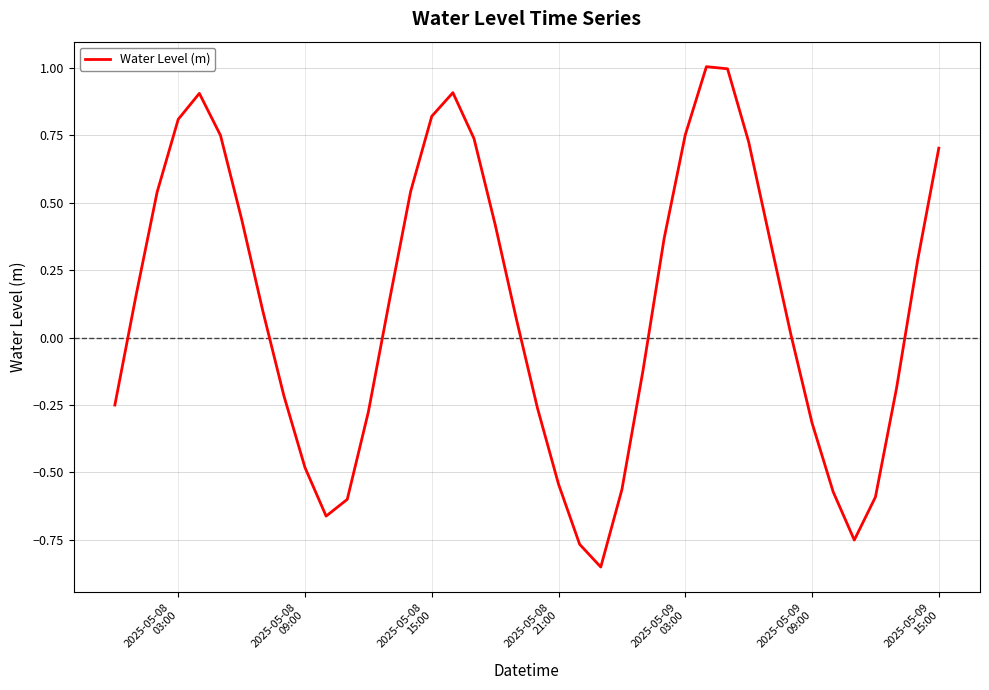

What is the difference between the maximum and minimum values?

1.9